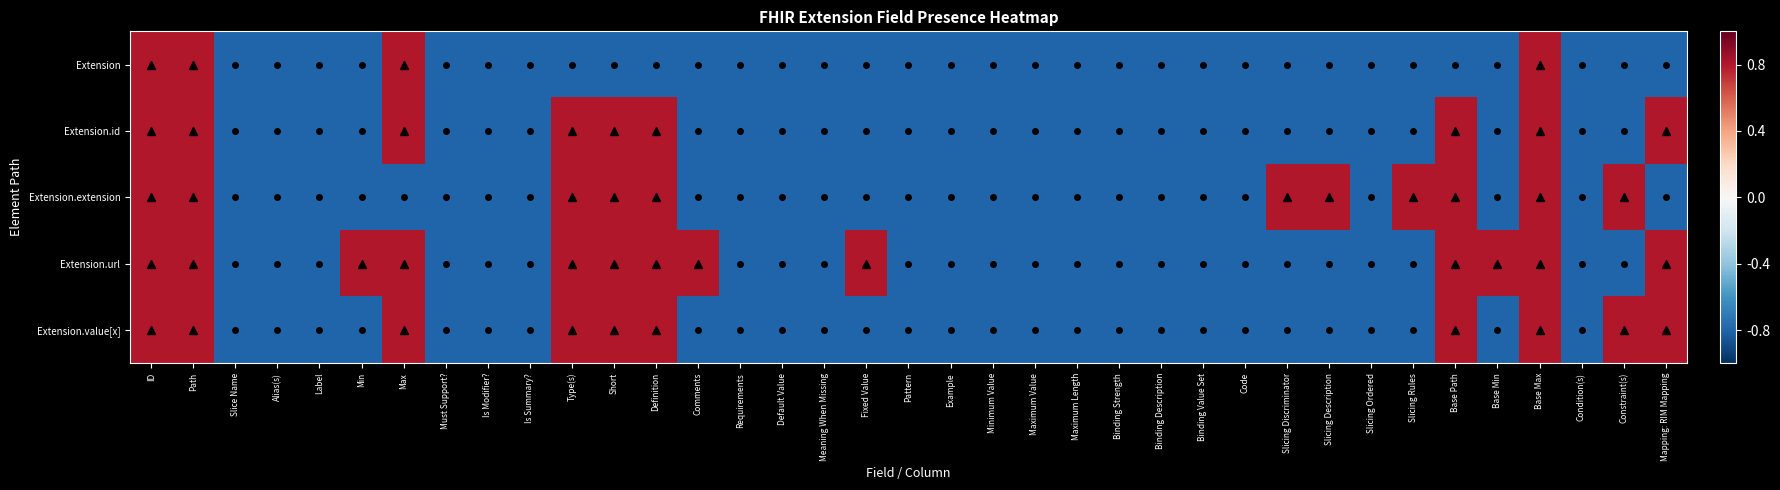

What is the total value across all series at Maximum Length?

-4.0